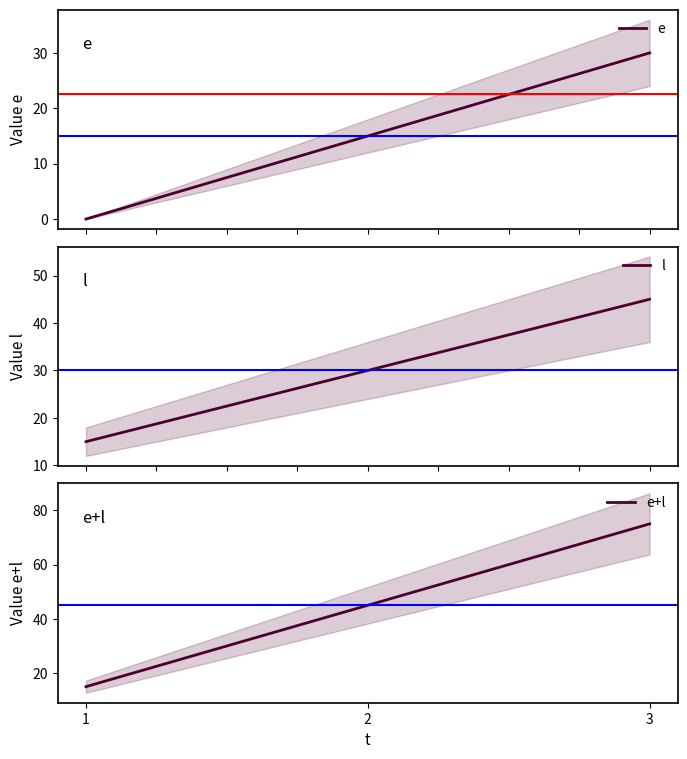

What is the spread (max minus min) of values at 1?

15